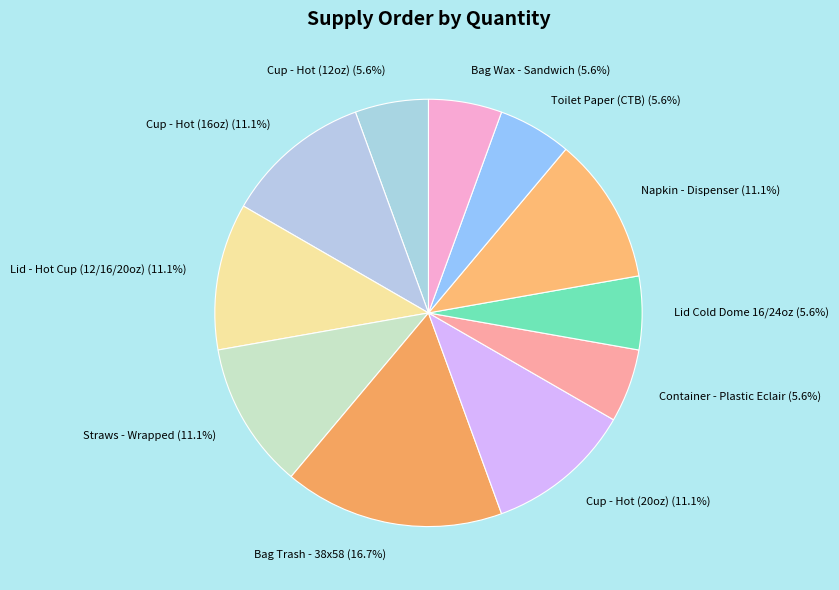

What is the largest slice in the pie chart?

Bag Trash - 38x58